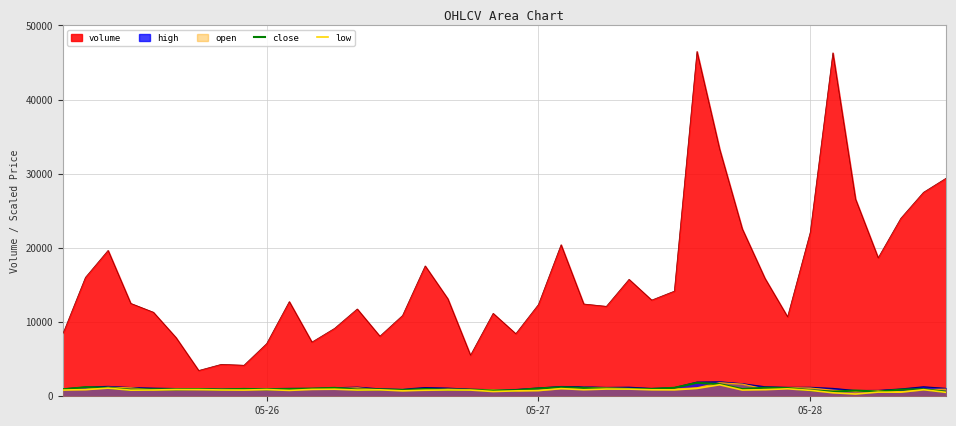

Which series has the largest range (max minus min)?

volume